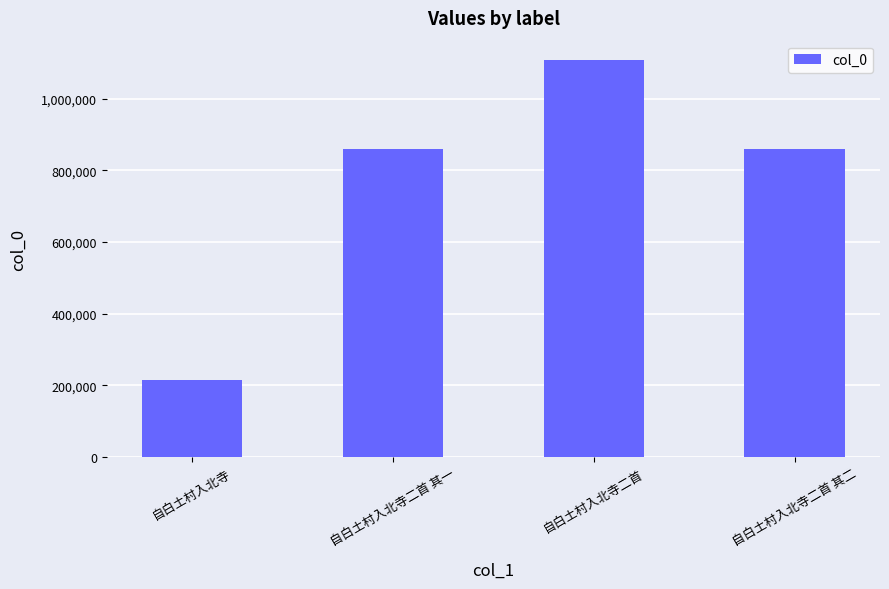

The chart shows a value of 565098 at 自白土村入北寺二首 其一. True or false?

False